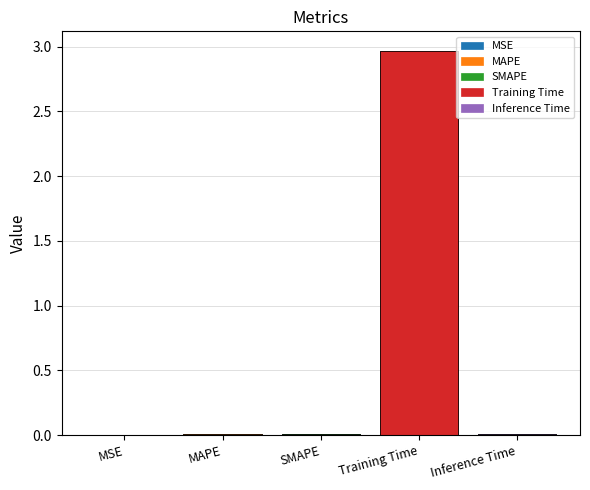

What is the sum of the values at MSE and Training Time?

3.0